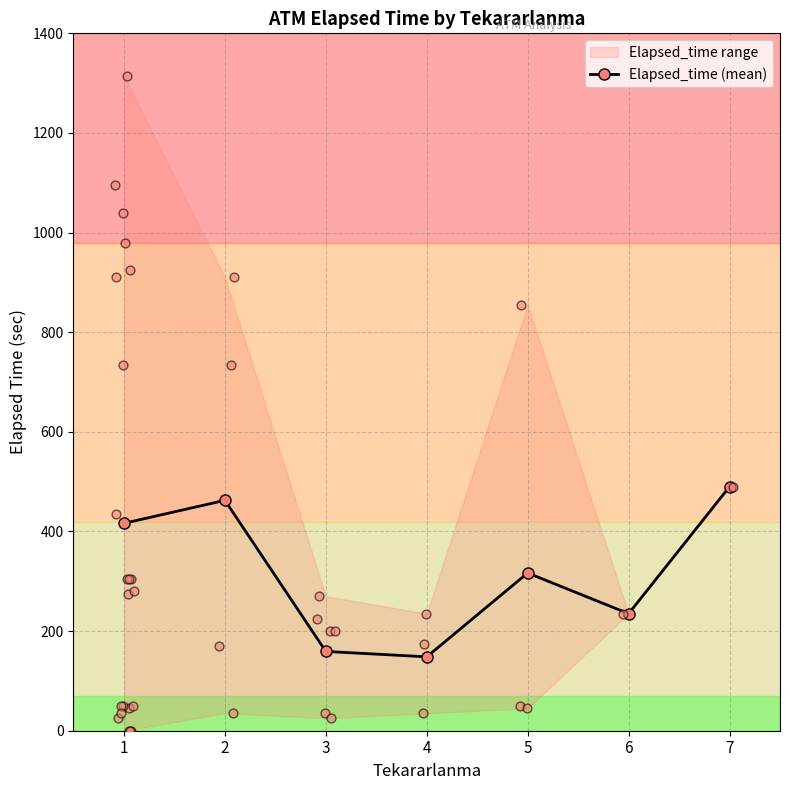

Which has a higher value, 1 or 4?

1